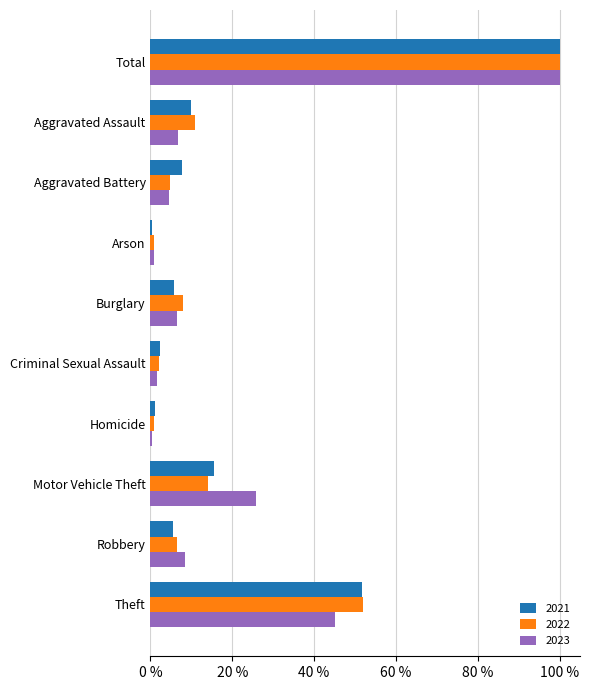

What is the greatest value displayed?

100.0